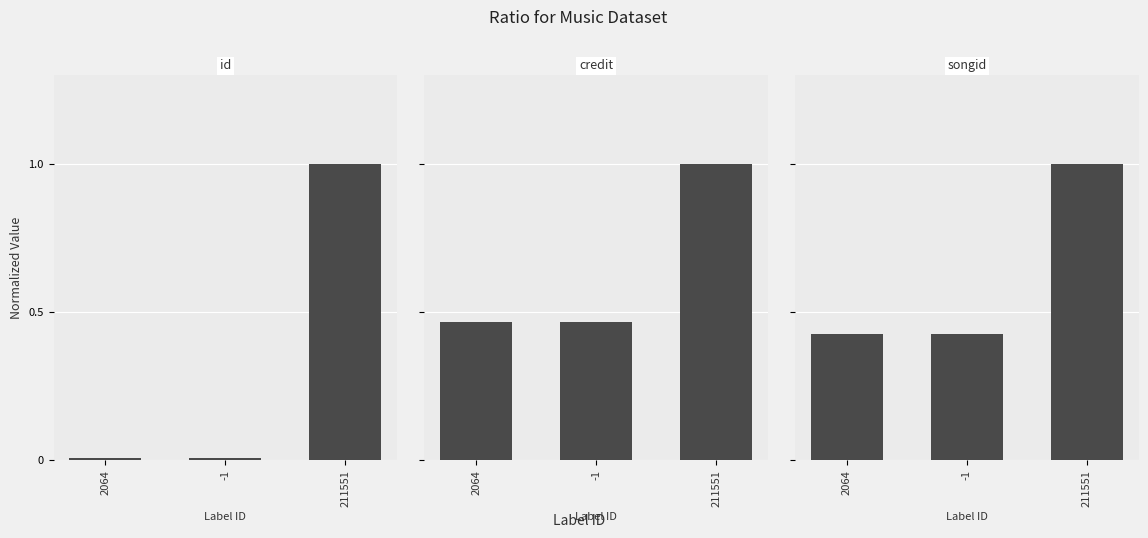

Rank the series at 2064 from lowest to highest value.

id, songid, credit